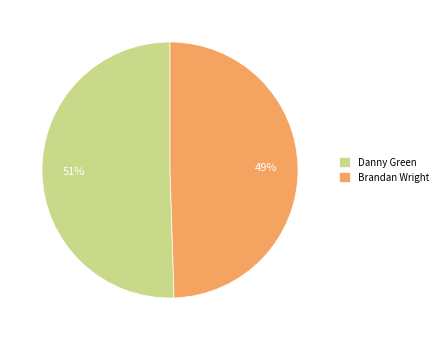

What percentage is the Danny Green slice, to the nearest percent?

51%